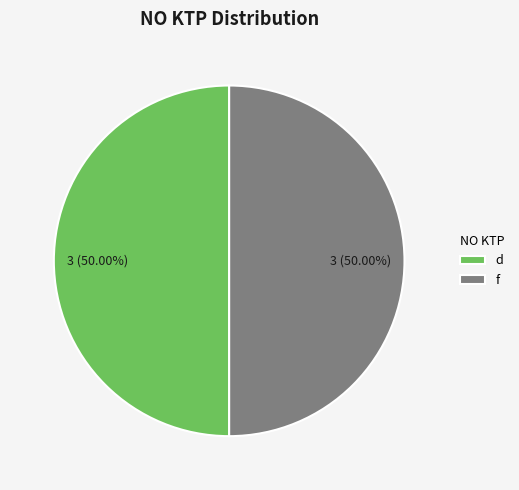

Approximately how many times larger is the value at f compared to d?

1.0